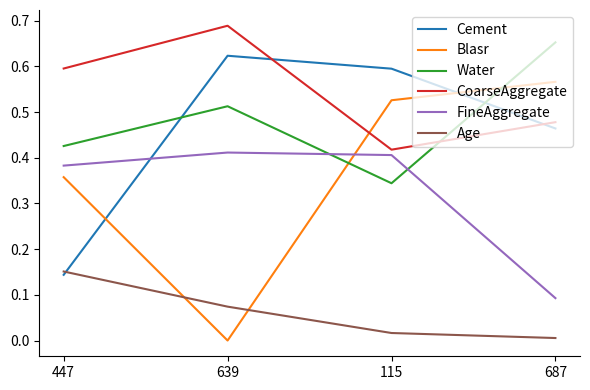

How many values in the Blasr series exceed 0?

3